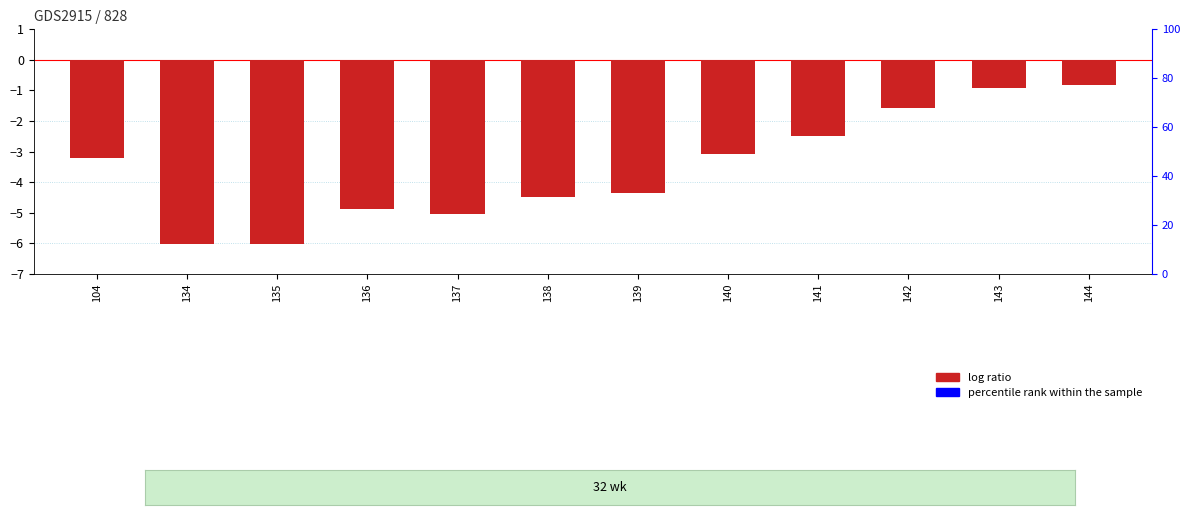

At which label is the value closest to -3?

140